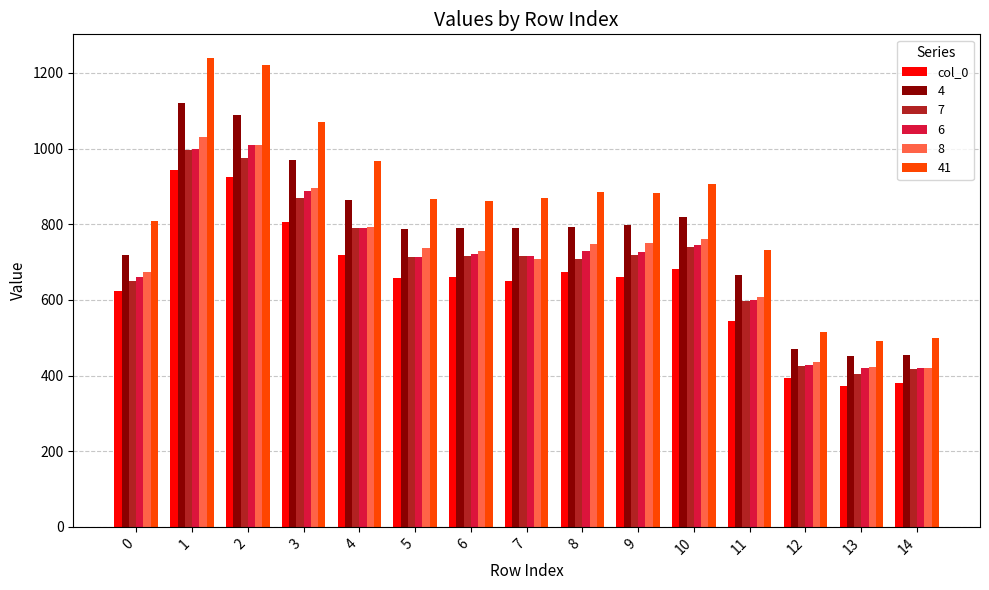

True or false: 4 has a value of 718 at 0.

True